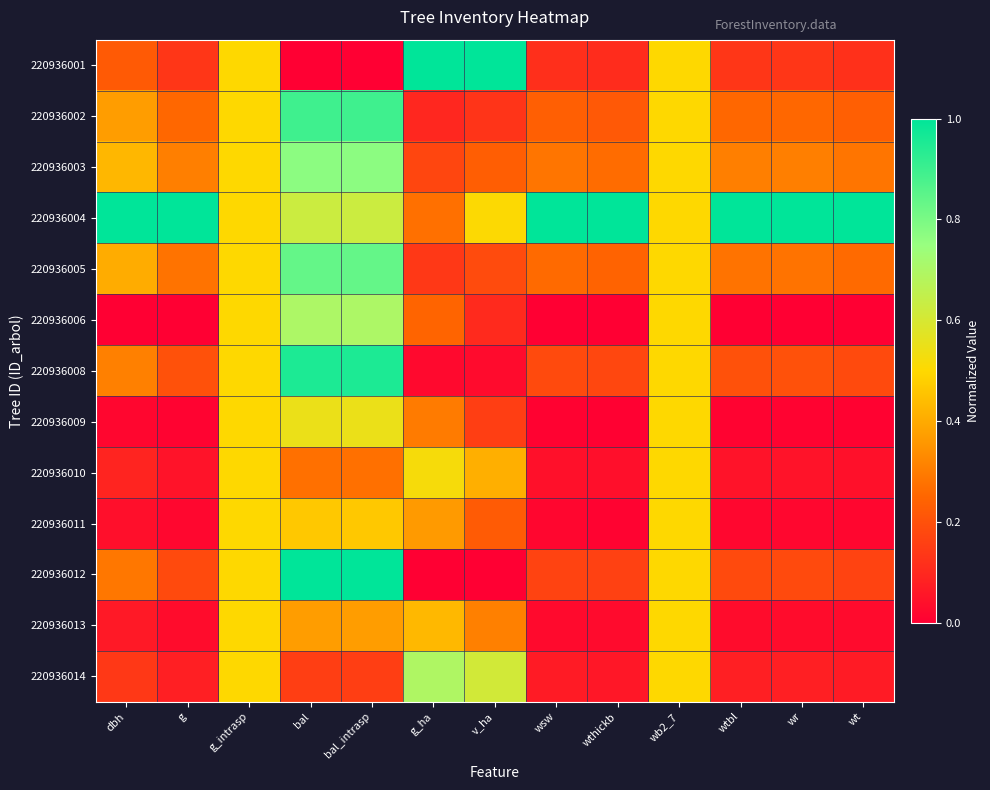

Rank the series at g_ha from lowest to highest value.

220936012, 220936008, 220936002, 220936005, 220936003, 220936006, 220936004, 220936009, 220936011, 220936013, 220936010, 220936014, 220936001